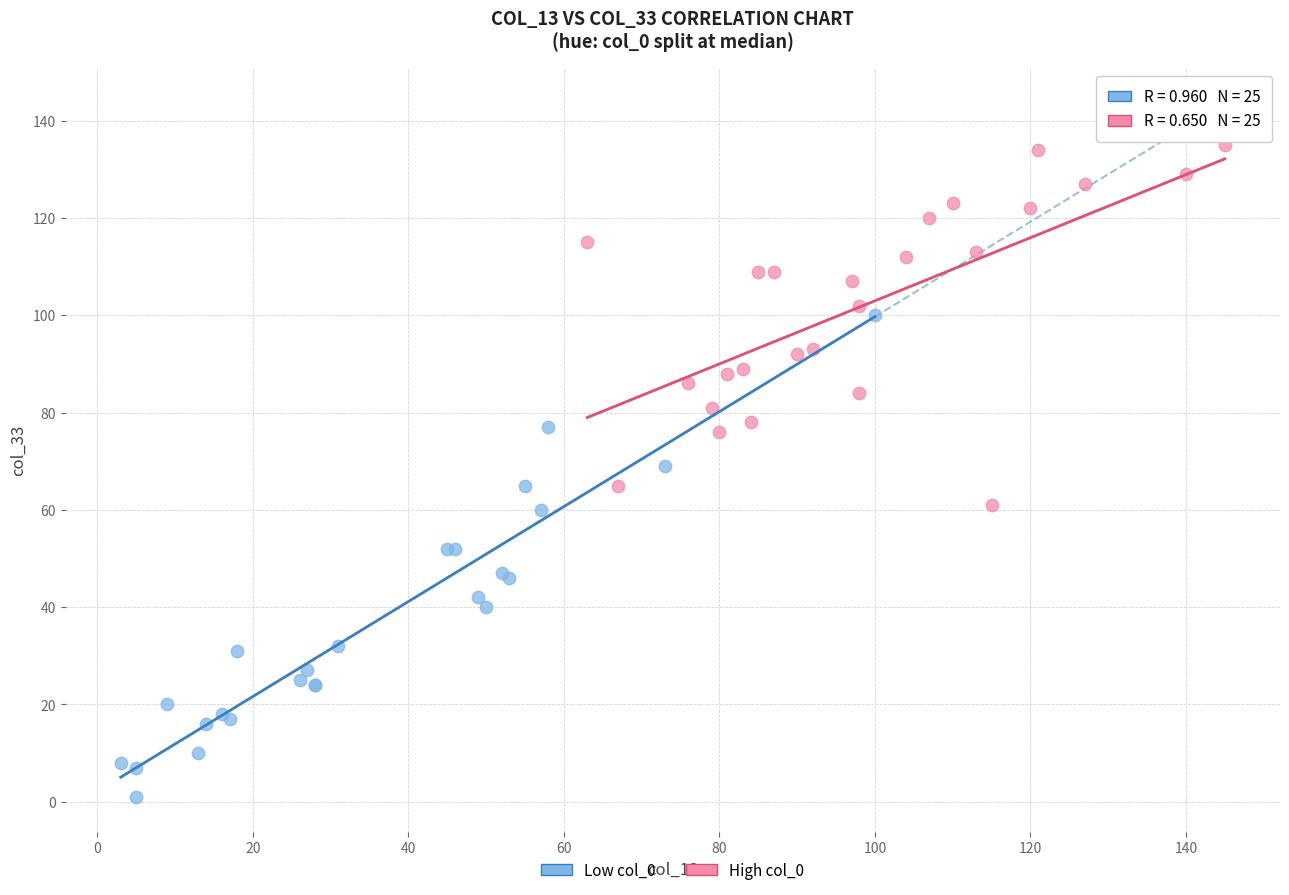

Which series reaches the maximum Y coordinate?

High col_0